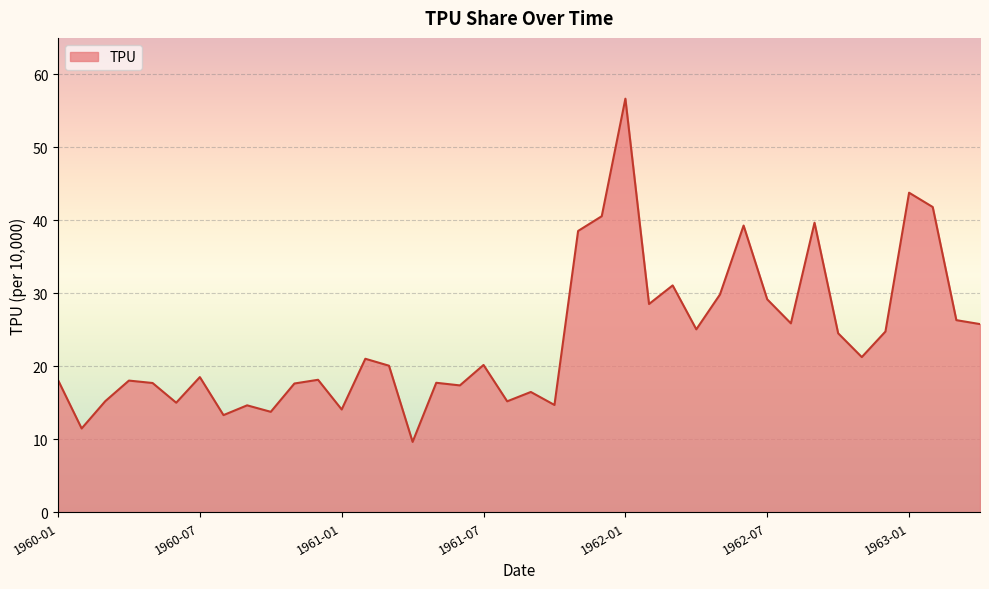

What is the difference between the maximum and minimum values?

47.0